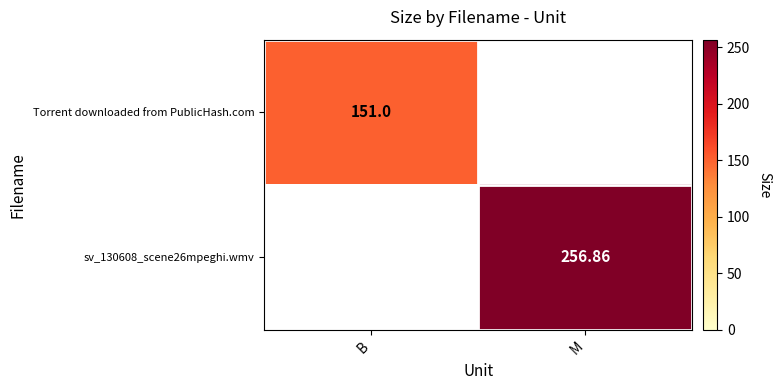

Read the sv_130608_scene26mpeghi.wmv value at M.

256.9